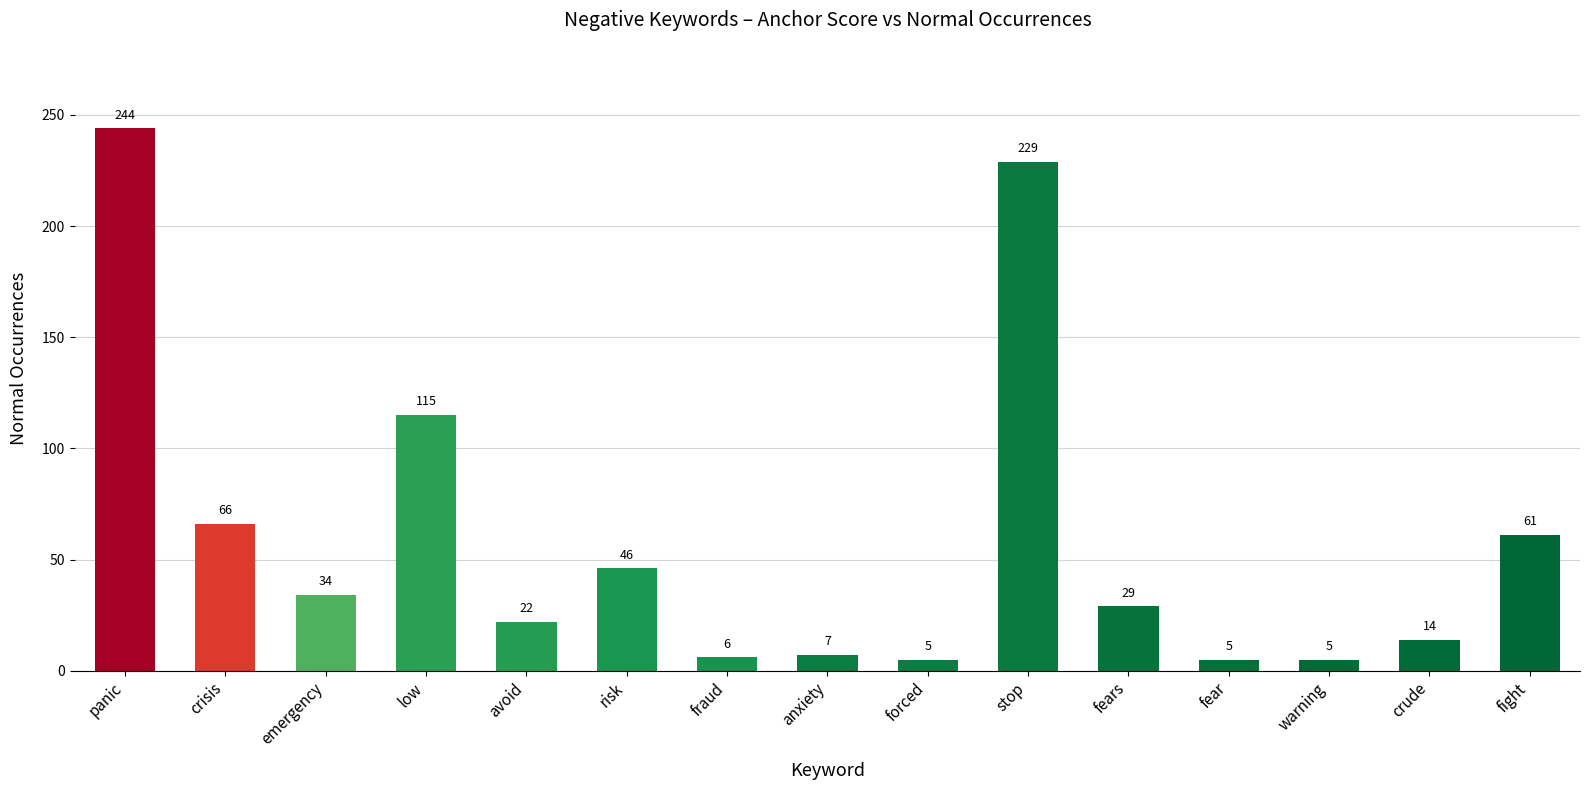

What is the sum of the values at crisis and warning?

71